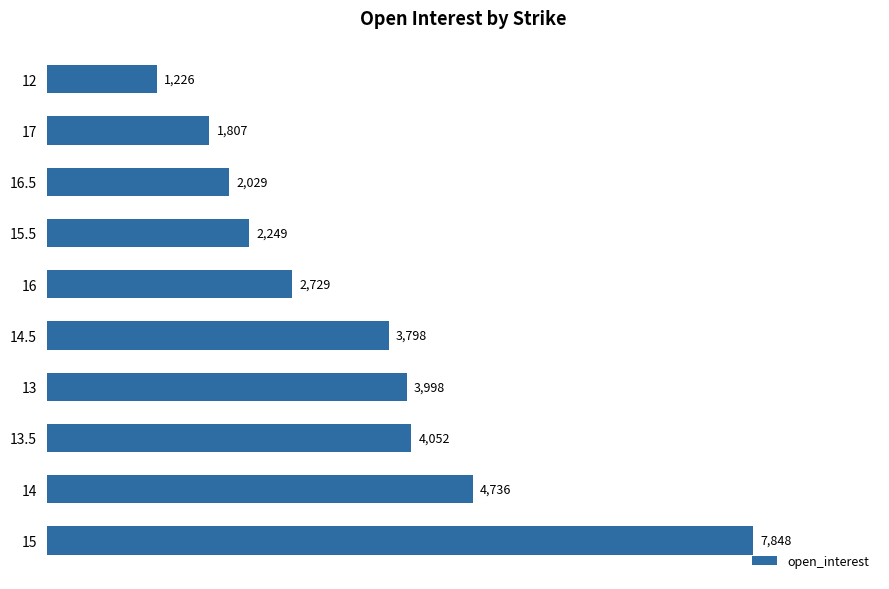

Does the chart contain stacked bars?

No